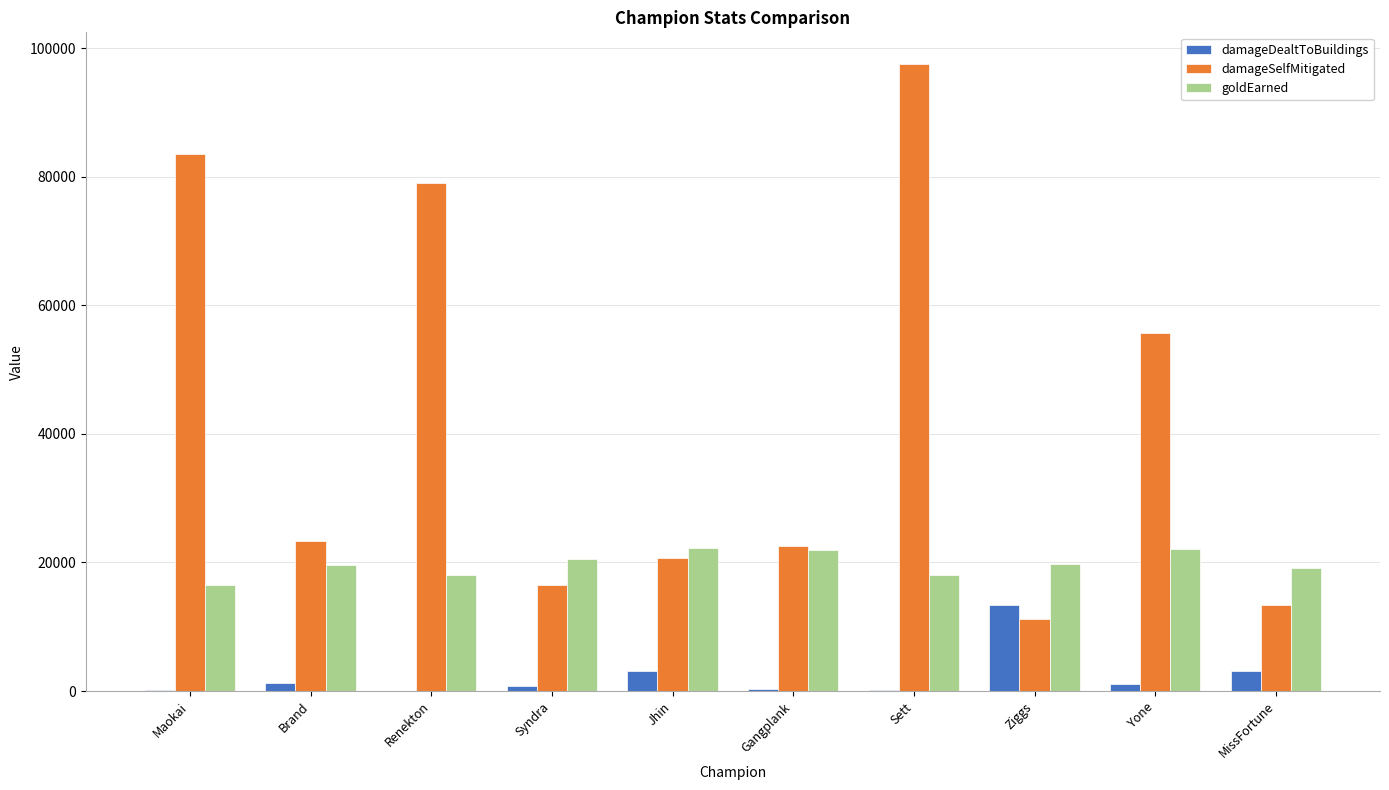

What is the sum of all damageDealtToBuildings values?

23300